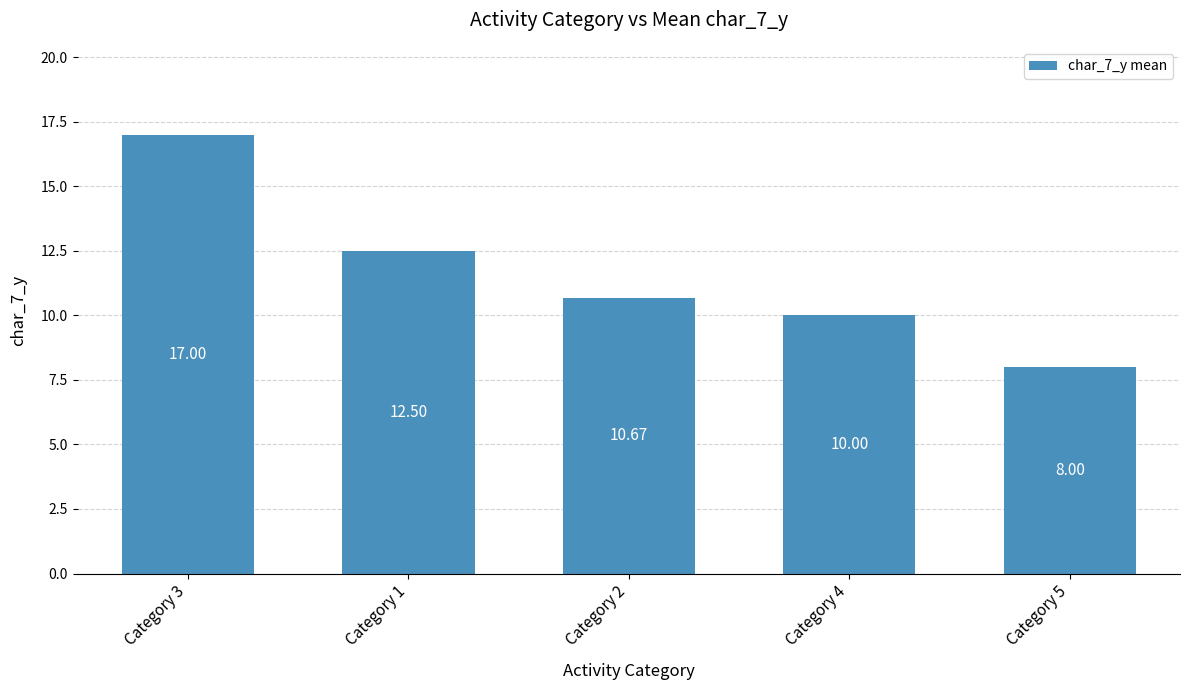

The chart shows a value of 22.3 at Category 1. True or false?

False